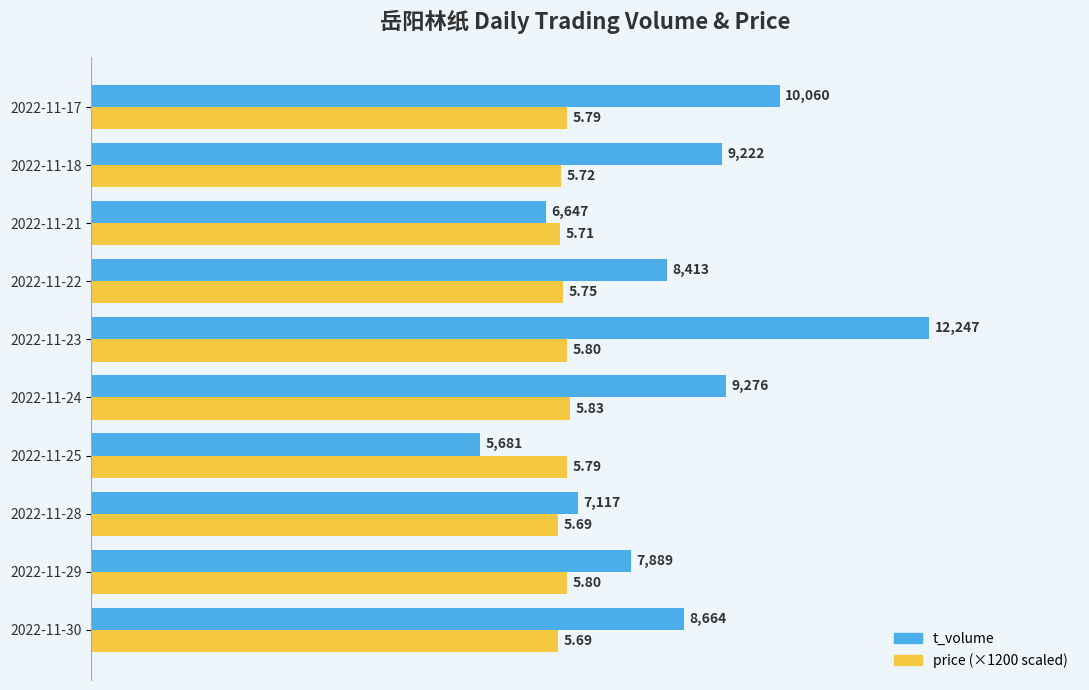

At which category is the sum across all series the highest?

2022-11-23